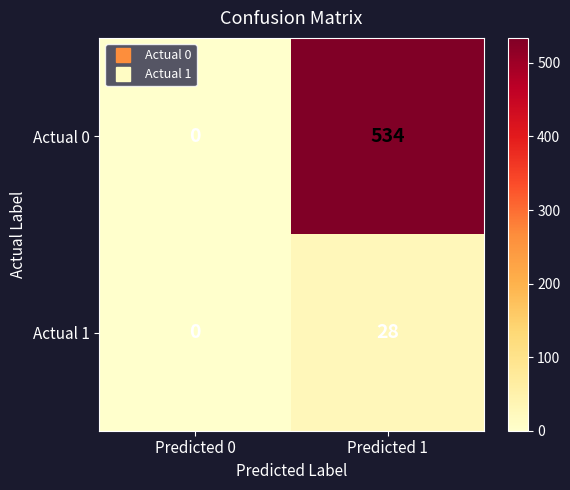

What is the difference between the maximum and minimum values in the Actual 0 series?

534